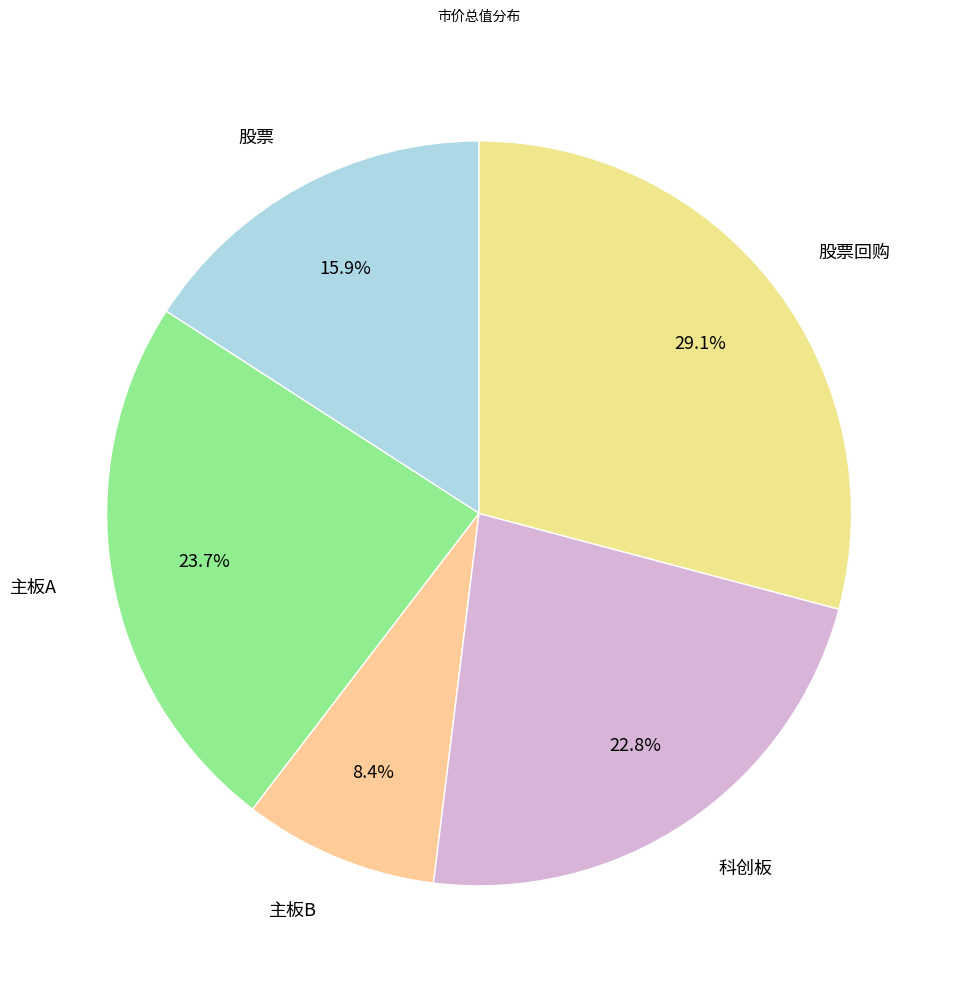

Which has a higher value, 主板B or 股票回购?

股票回购